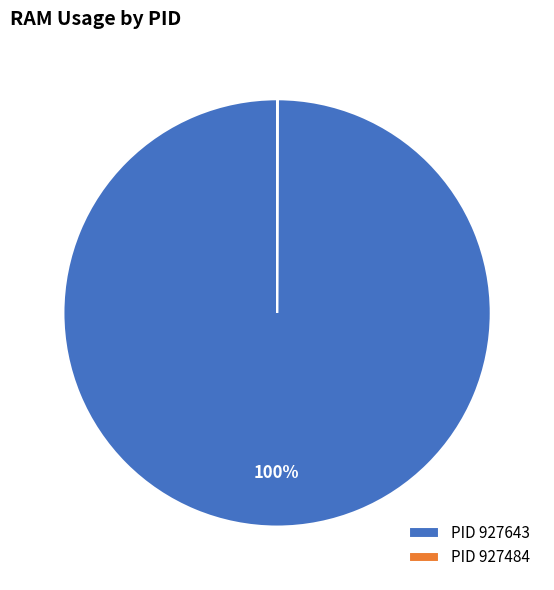

The PID 927643 slice represents 100% of the pie. True or false?

True